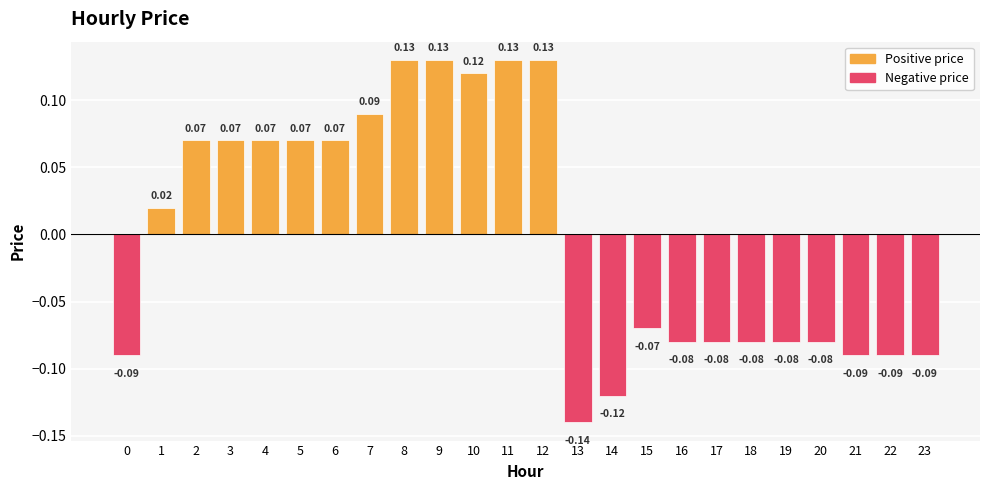

What is the difference between the maximum and minimum values?

0.3